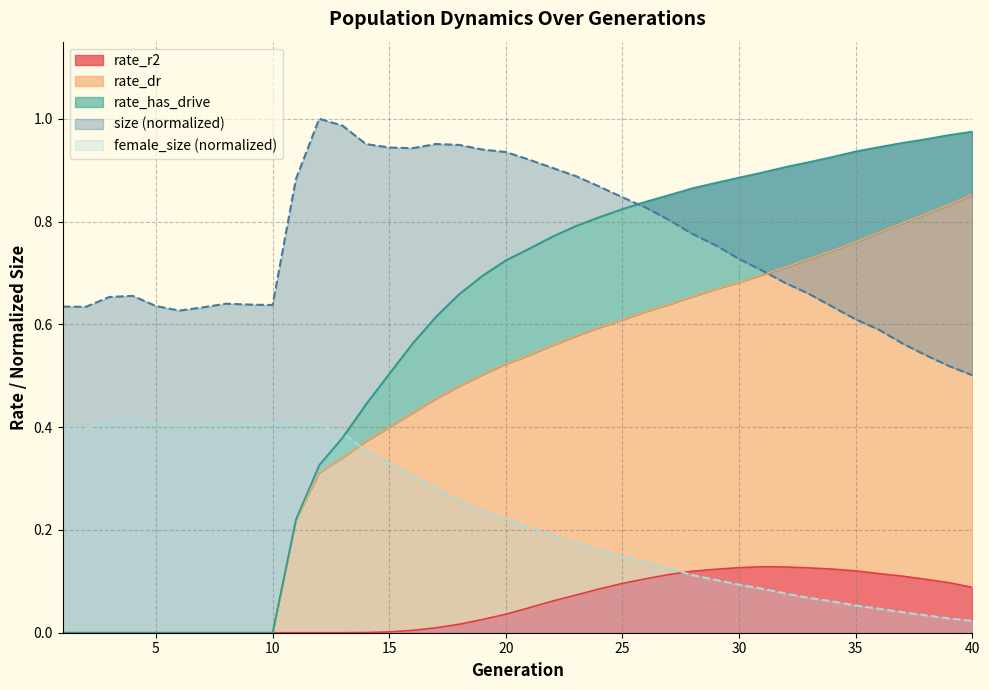

What is the highest value of the size series?

1.0